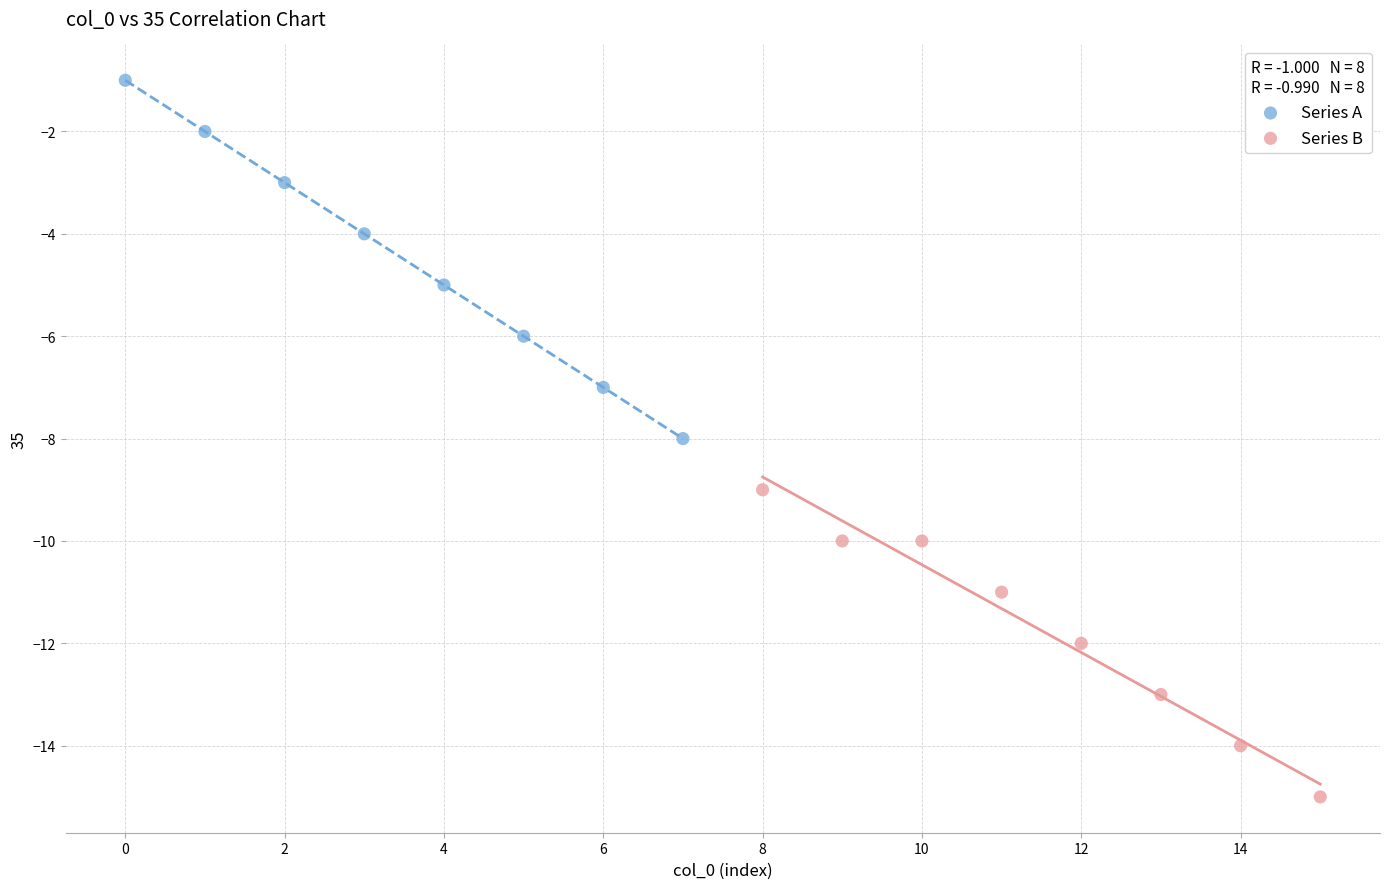

Which series reaches the minimum Y coordinate?

Series B